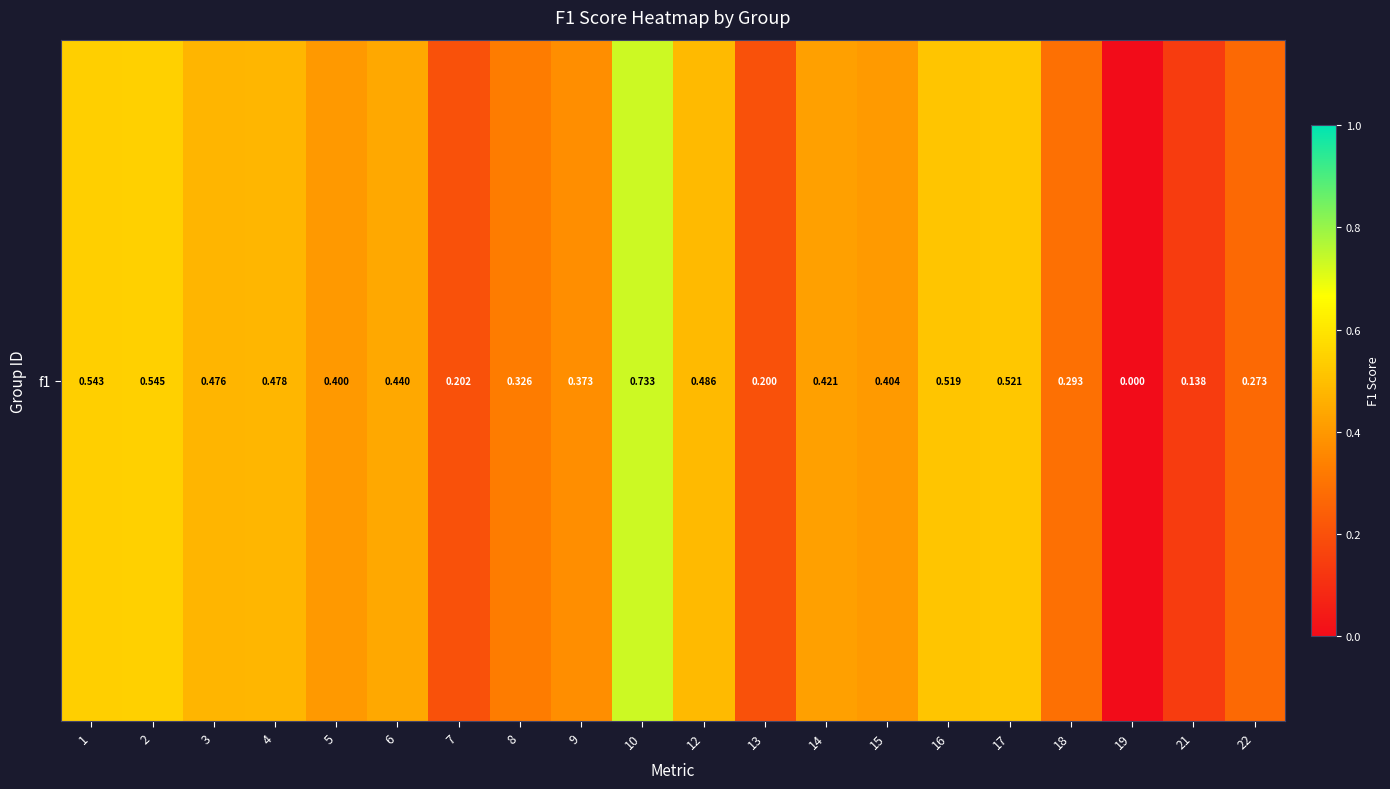

The value at 9 is 0.5. True or false?

False